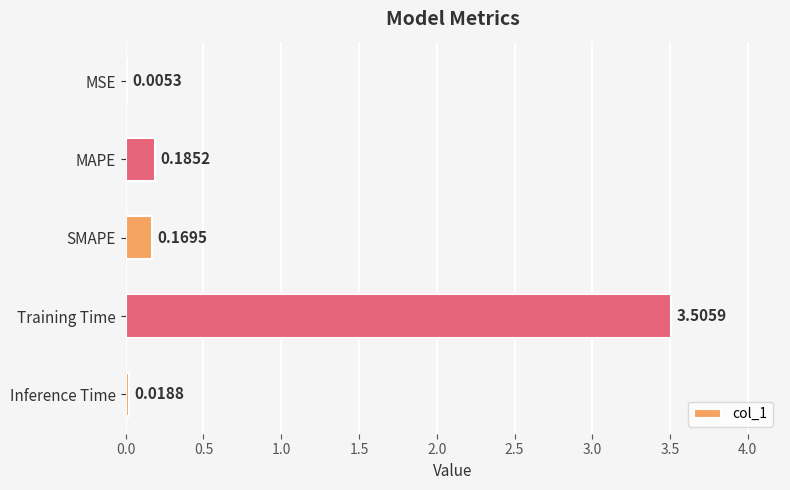

What is the change in value from MSE to Training Time?

+3.5